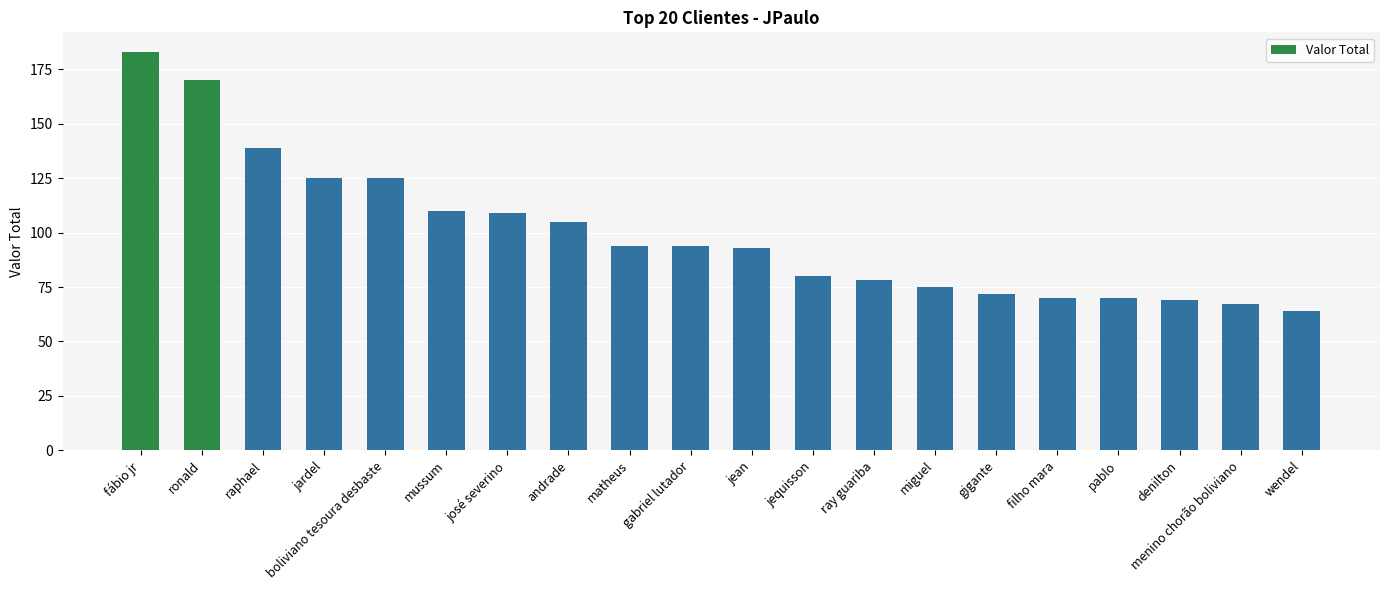

What is the label of the 2nd bar from the right?

menino chorão boliviano